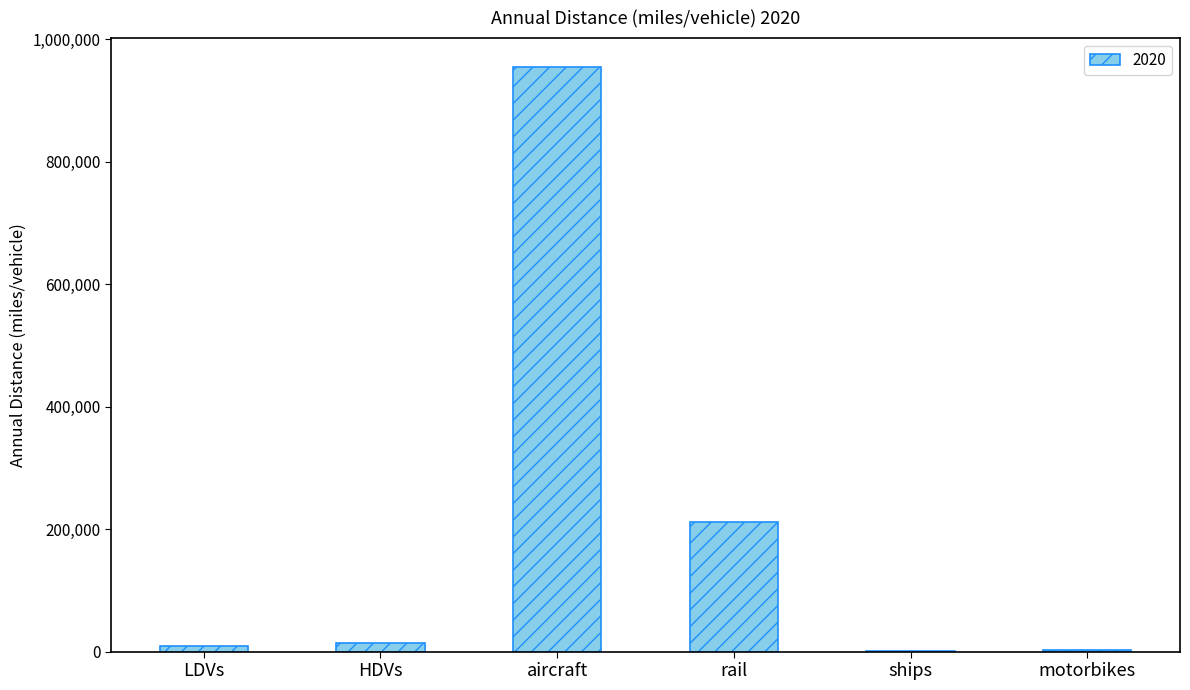

The chart shows a value of 118090.8 at rail. True or false?

False